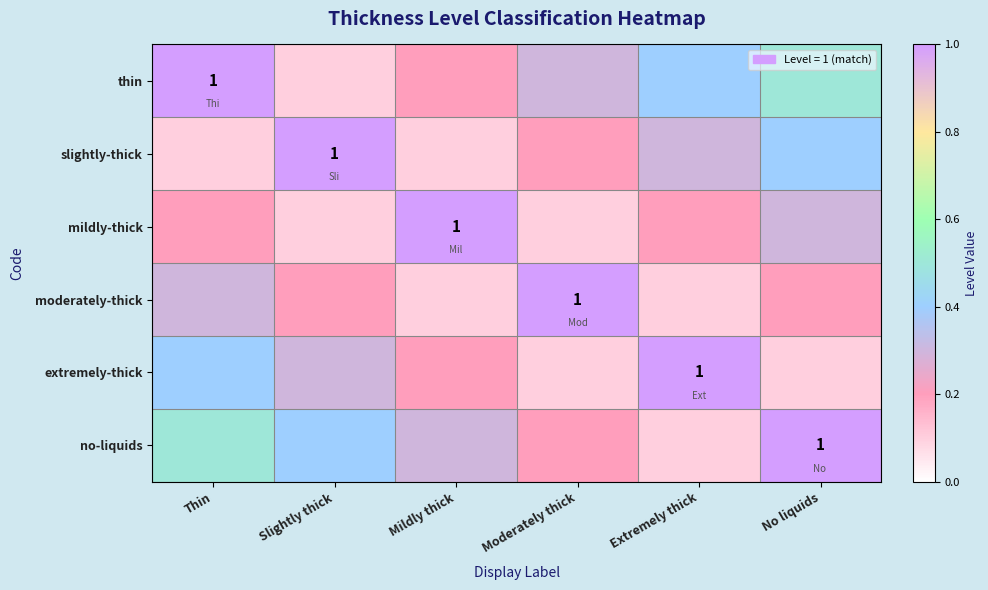

True or false: no-liquids has a value of 1.8 at No liquids.

False